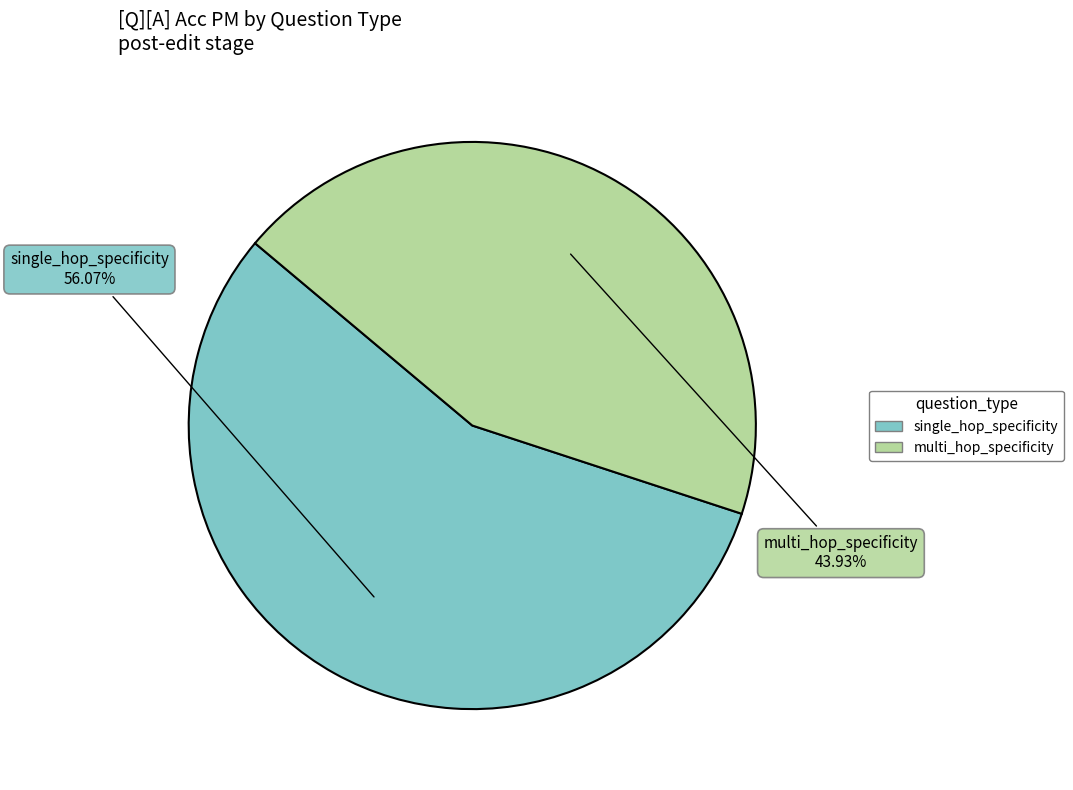

Rank the categories by value from highest to lowest.

single_hop_specificity, multi_hop_specificity